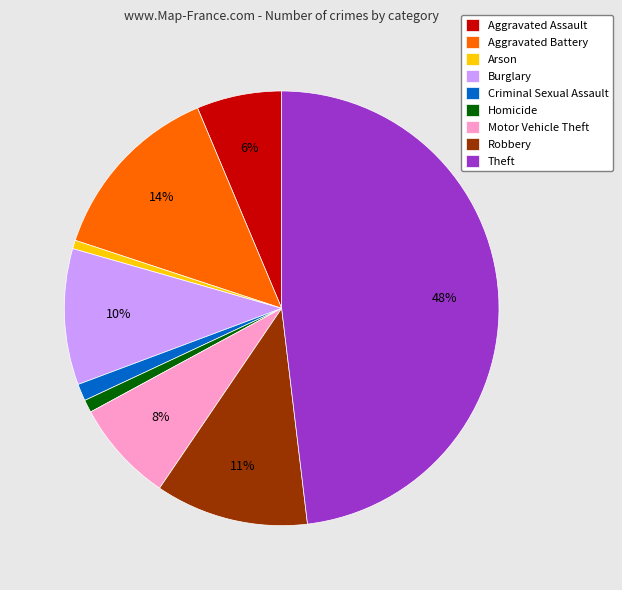

Between Robbery and Homicide, which is larger?

Robbery